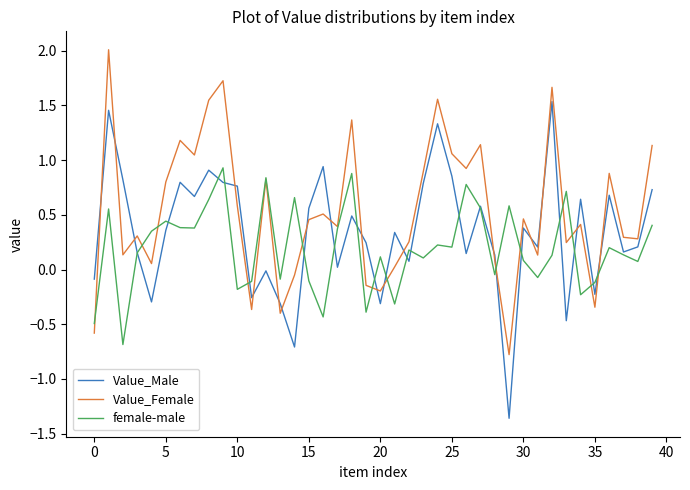

What is the maximum value shown in the chart?

2.0